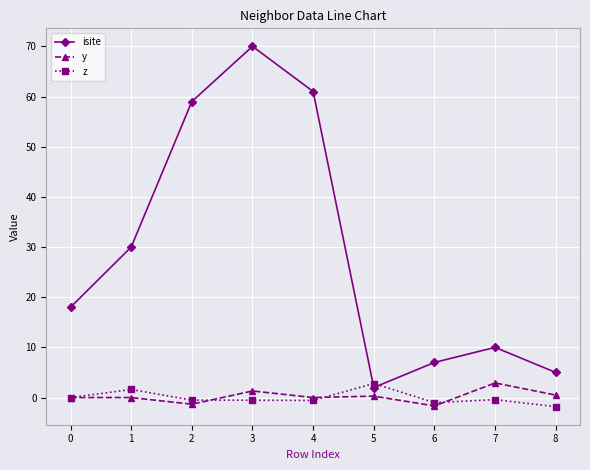

True or false: y and isite intersect in this chart.

False